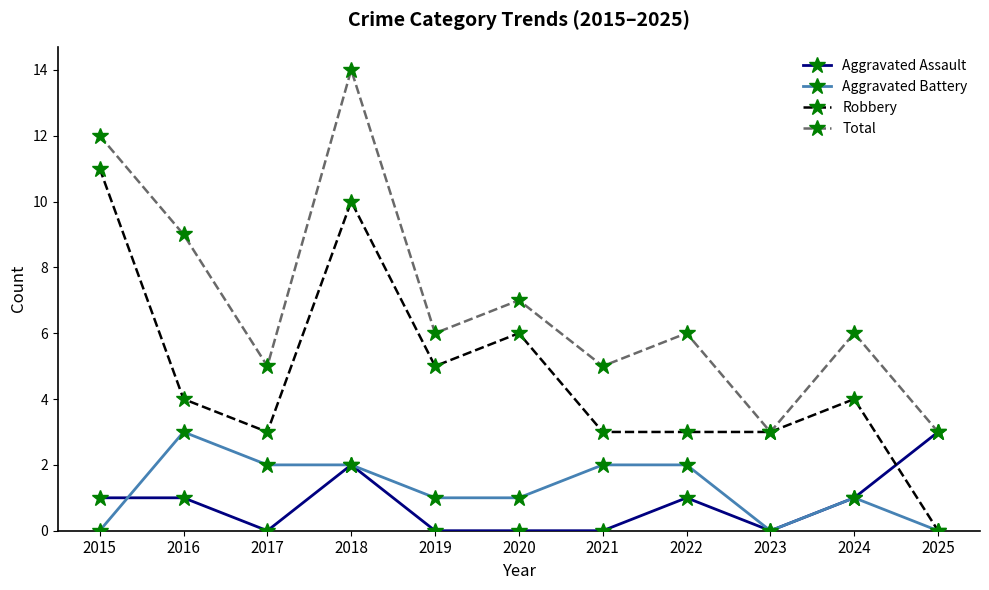

What is the difference between the second highest and minimum values in the Aggravated Assault series?

2